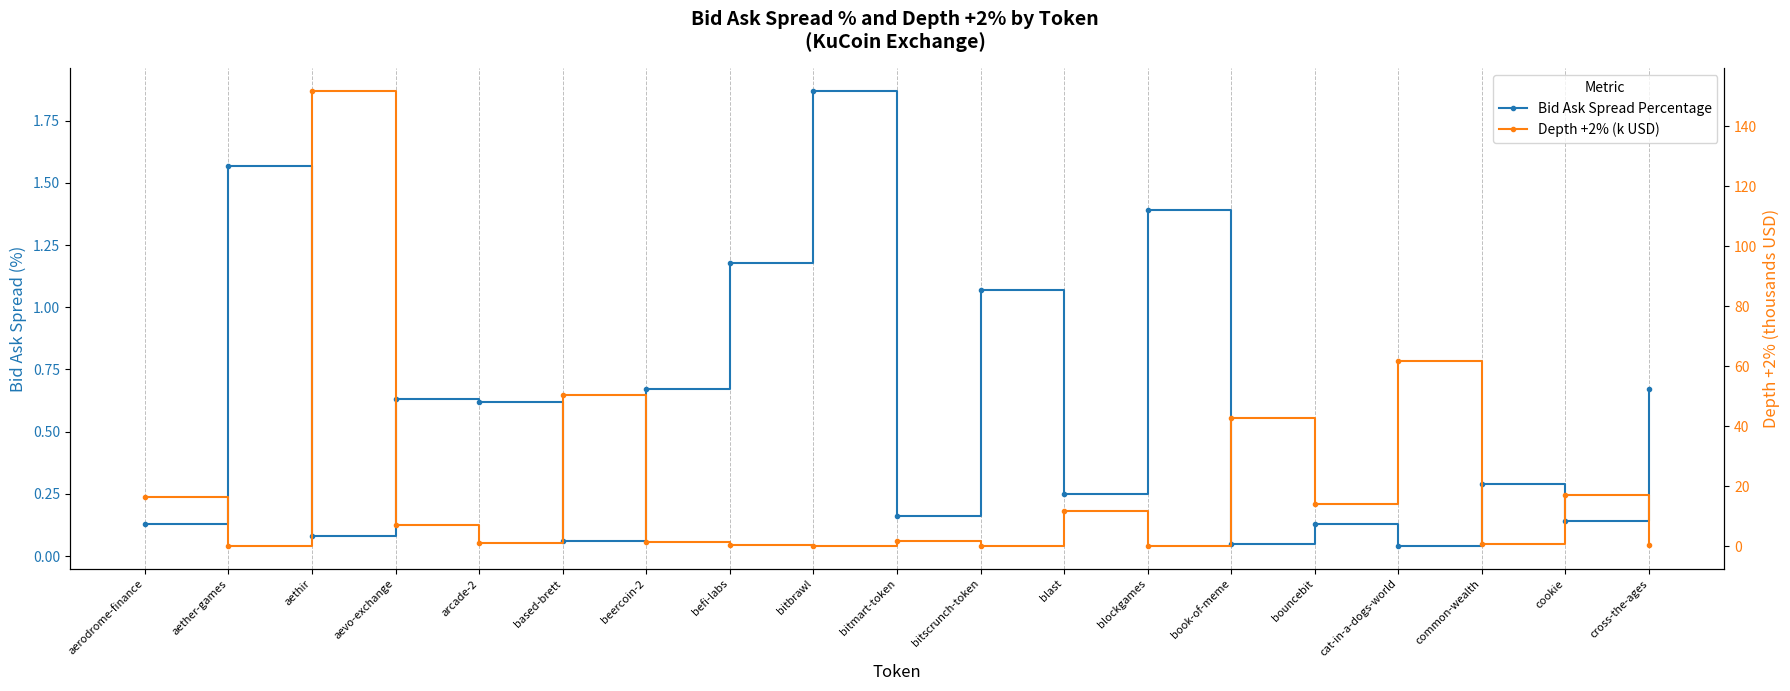

Reading left to right, extract all data points from this chart.

Bid Ask Spread Percentage: aerodrome-finance=0.1	aether-games=1.6	aethir=0.1	aevo-exchange=0.6	arcade-2=0.6	based-brett=0.1	beercoin-2=0.7	befi-labs=1.2	bitbrawl=1.9	bitmart-token=0.2	bitscrunch-token=1.1	blast=0.2	blockgames=1.4	book-of-meme=0.1	bouncebit=0.1	cat-in-a-dogs-world=0.0	common-wealth=0.3	cookie=0.1	cross-the-ages=0.7
Depth +2% (k USD): aerodrome-finance=16.4	aether-games=0.2	aethir=151.7	aevo-exchange=7.2	arcade-2=1.0	based-brett=50.4	beercoin-2=1.3	befi-labs=0.3	bitbrawl=0.2	bitmart-token=1.6	bitscrunch-token=0.1	blast=11.8	blockgames=0.1	book-of-meme=42.7	bouncebit=13.9	cat-in-a-dogs-world=61.6	common-wealth=0.8	cookie=16.9	cross-the-ages=0.4